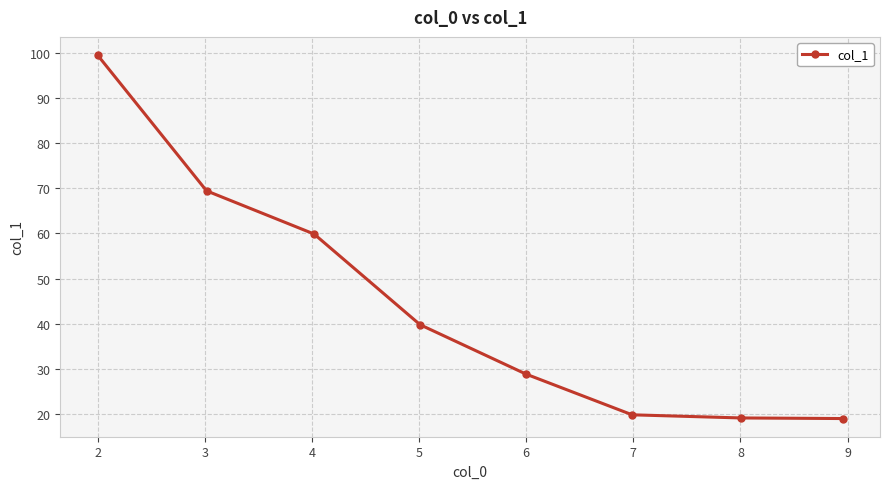

True or false: the data has more than 1 interior local peaks.

False